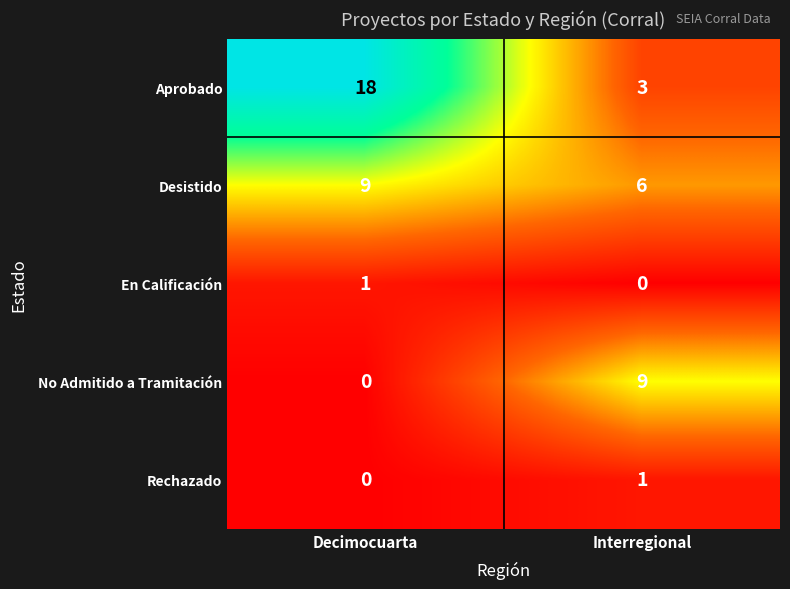

Which series has the largest range (max minus min)?

Aprobado